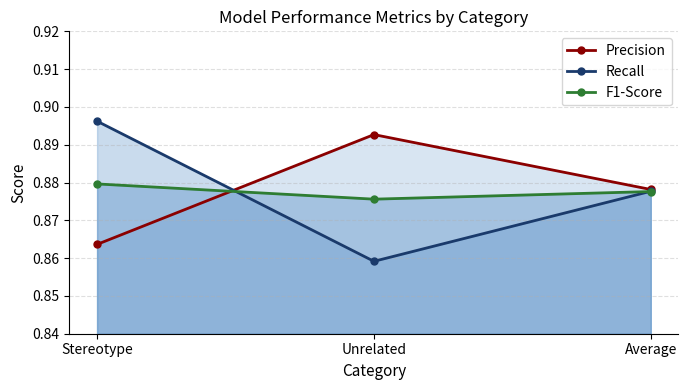

What is the minimum value for Recall?

0.9